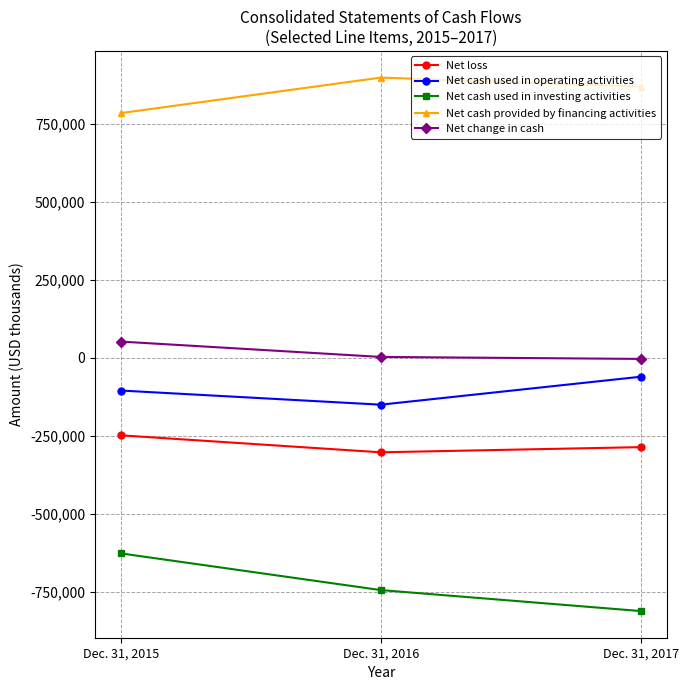

Does the chart have visible grid lines?

Yes